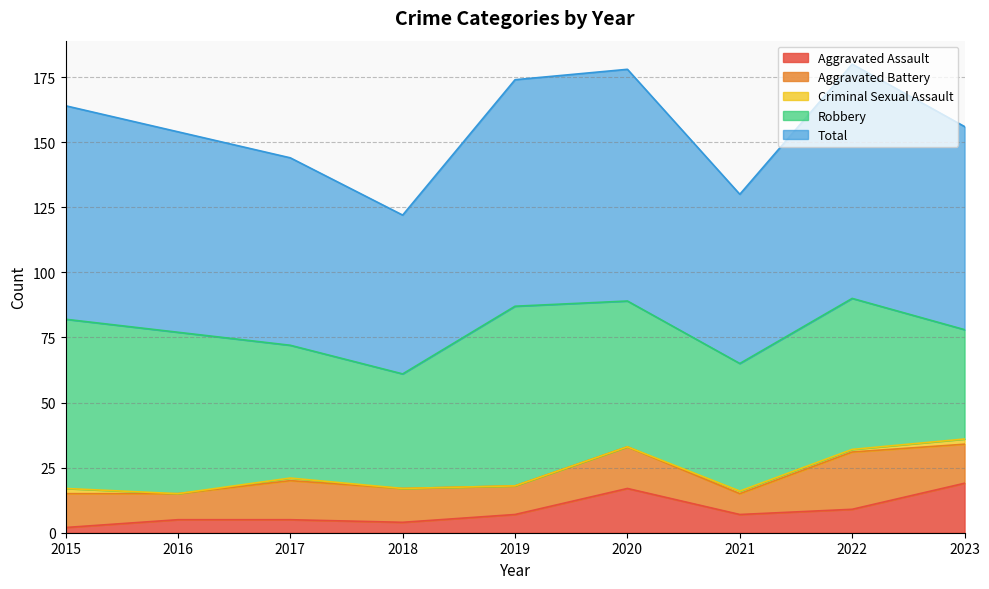

Which series has the largest total across all categories?

Total